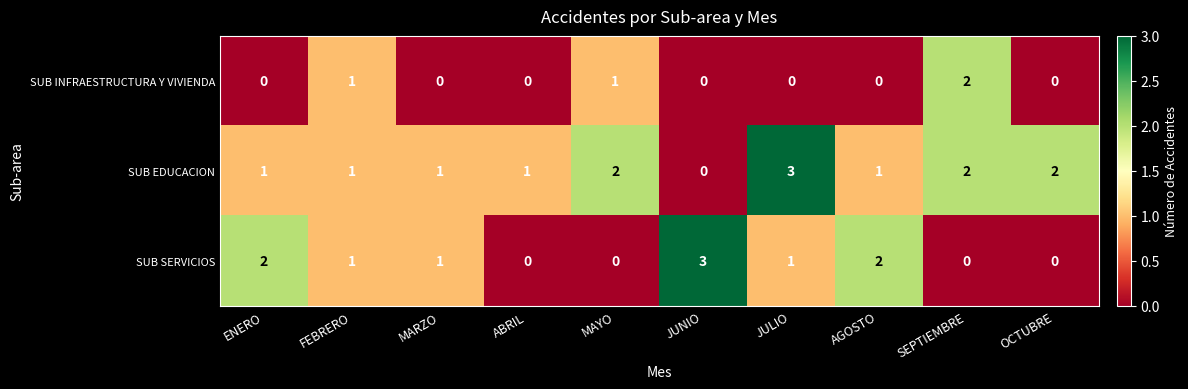

The value of SUB EDUCACION at SEPTIEMBRE is 3. True or false?

False